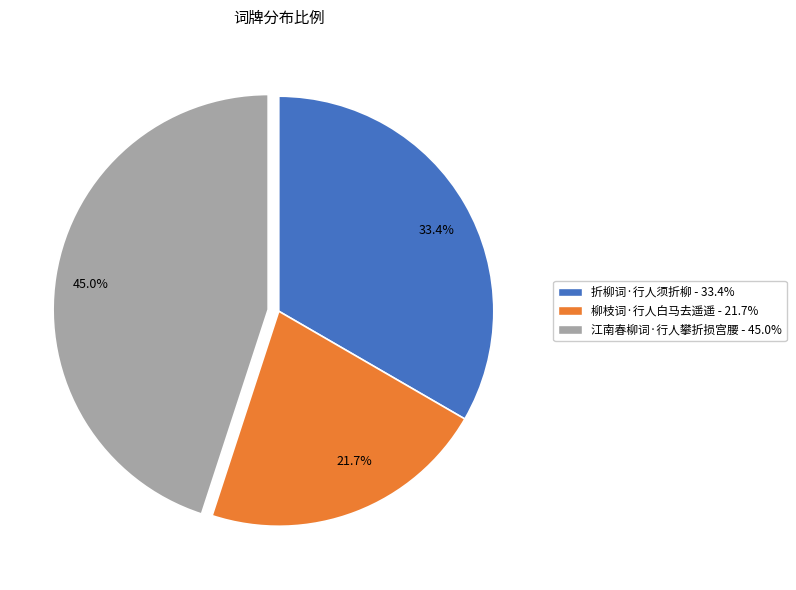

Which category has the smallest portion of the pie?

21.7%